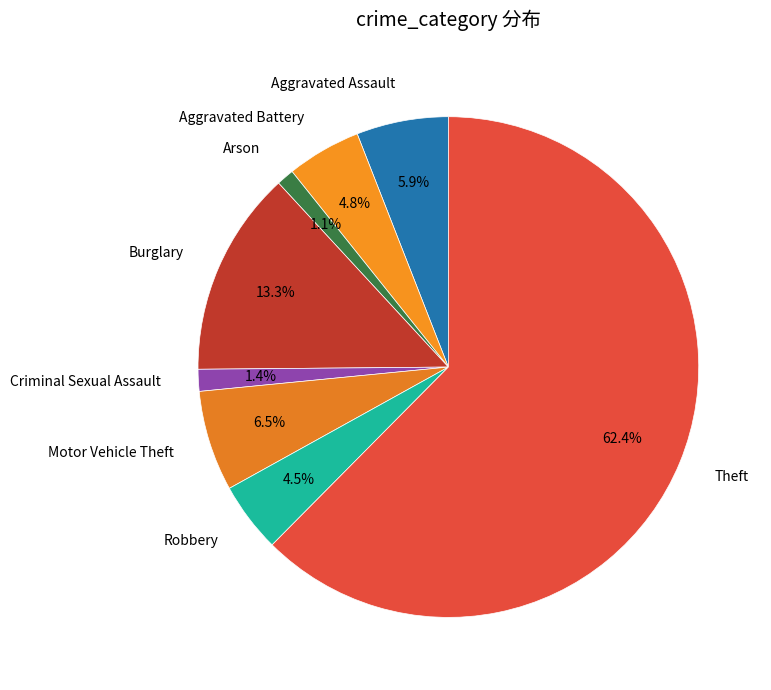

What is the largest slice in the pie chart?

Theft